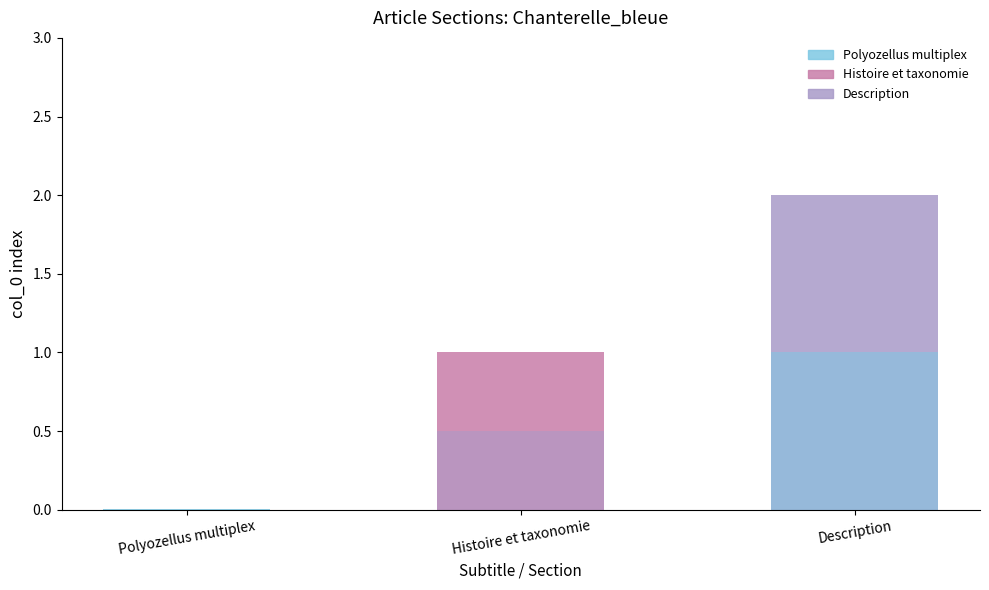

What is the maximum value shown in the chart?

2